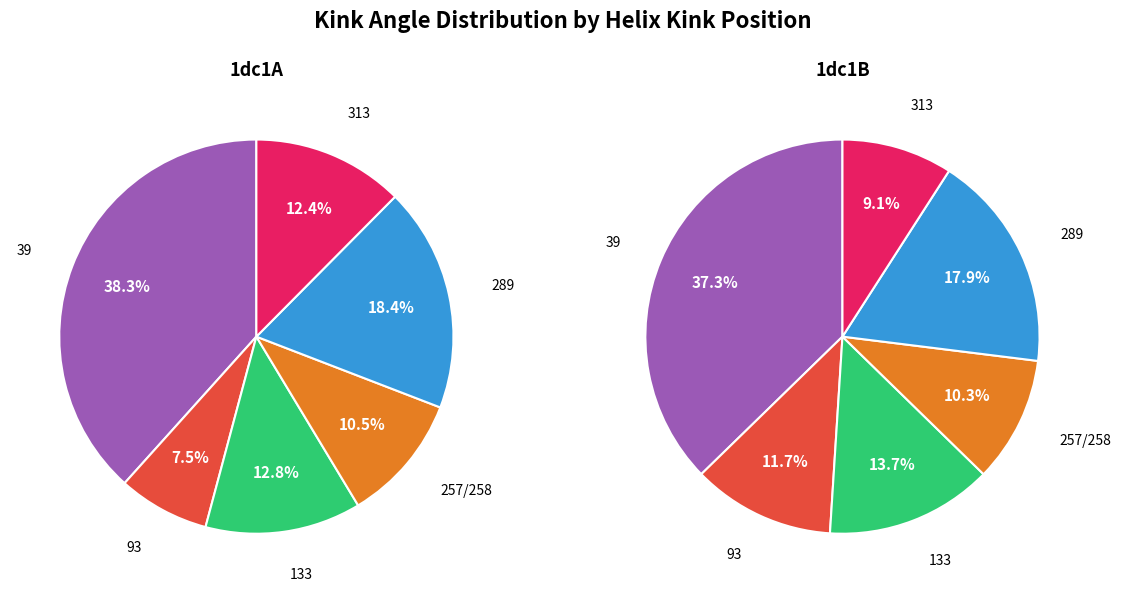

Is it true that 39 is 29% of the pie?

False